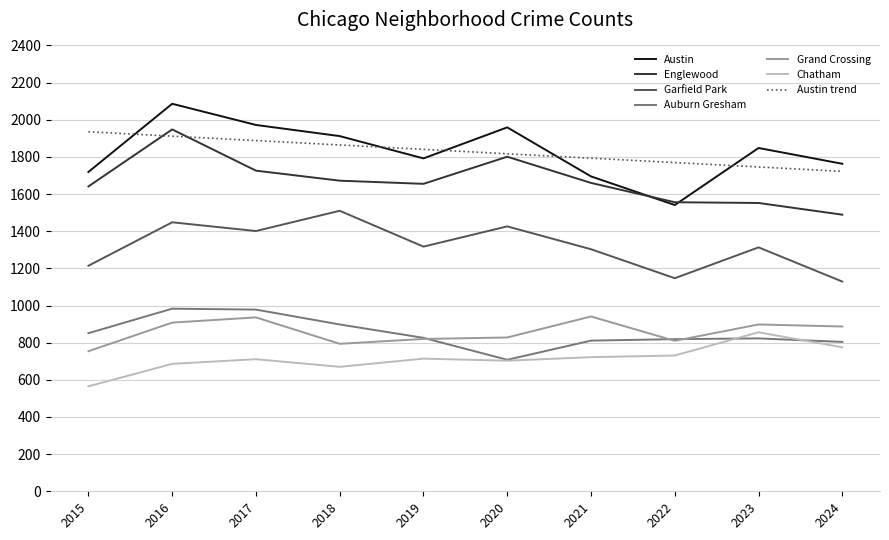

Reading right to left, extract all data points from this chart.

Austin: 2024=1763	2023=1848	2022=1541	2021=1695	2020=1959	2019=1792	2018=1912	2017=1972	2016=2086	2015=1719
Englewood: 2024=1489	2023=1552	2022=1556	2021=1660	2020=1801	2019=1655	2018=1672	2017=1726	2016=1948	2015=1641
Garfield Park: 2024=1129	2023=1313	2022=1147	2021=1303	2020=1426	2019=1317	2018=1510	2017=1401	2016=1448	2015=1214
Auburn Gresham: 2024=804	2023=823	2022=819	2021=811	2020=708	2019=826	2018=898	2017=978	2016=983	2015=851
Grand Crossing: 2024=887	2023=898	2022=810	2021=941	2020=828	2019=820	2018=794	2017=936	2016=908	2015=754
Chatham: 2024=775	2023=856	2022=731	2021=722	2020=703	2019=714	2018=670	2017=711	2016=686	2015=565